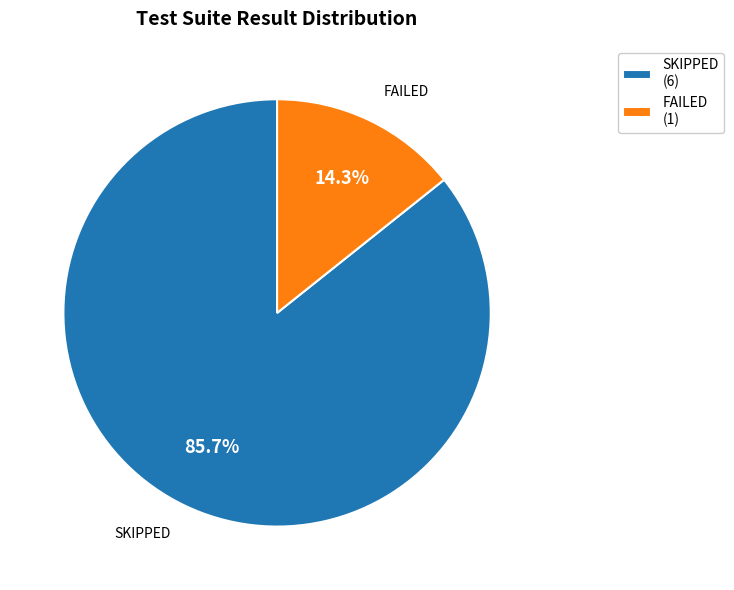

How much of the chart is everything except FAILED?

85.7%